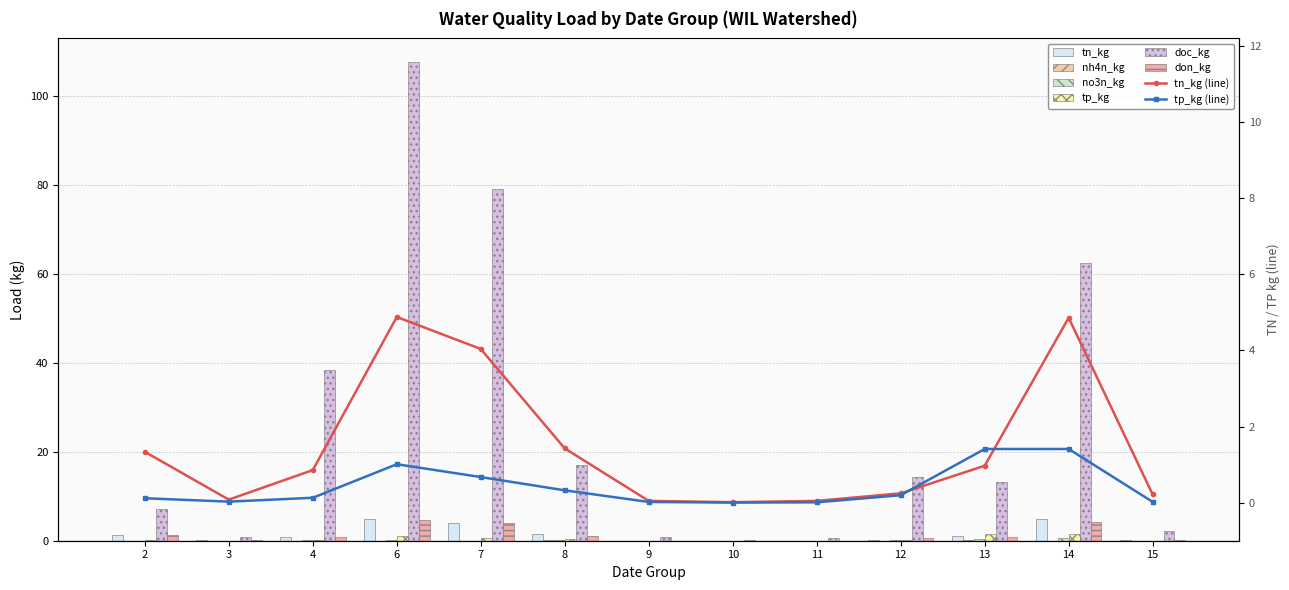

Is it true that tn_kg equals 0.0 at 10?

True